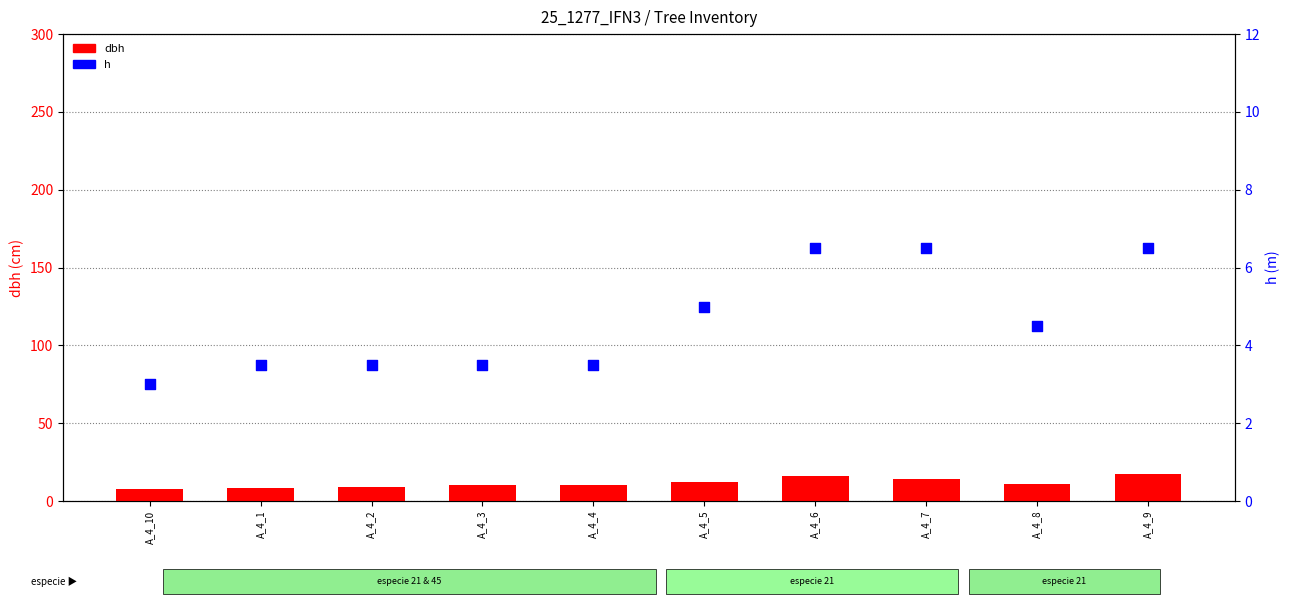

Is the value of h at A_4_7 greater than the value of dbh at A_4_6?

No